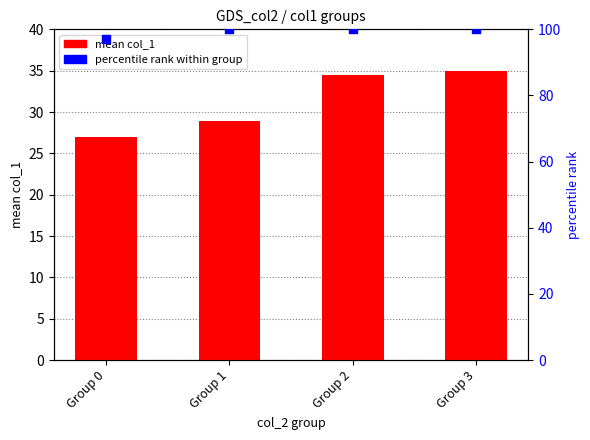

At how many categories does at least one series exceed 99?

3